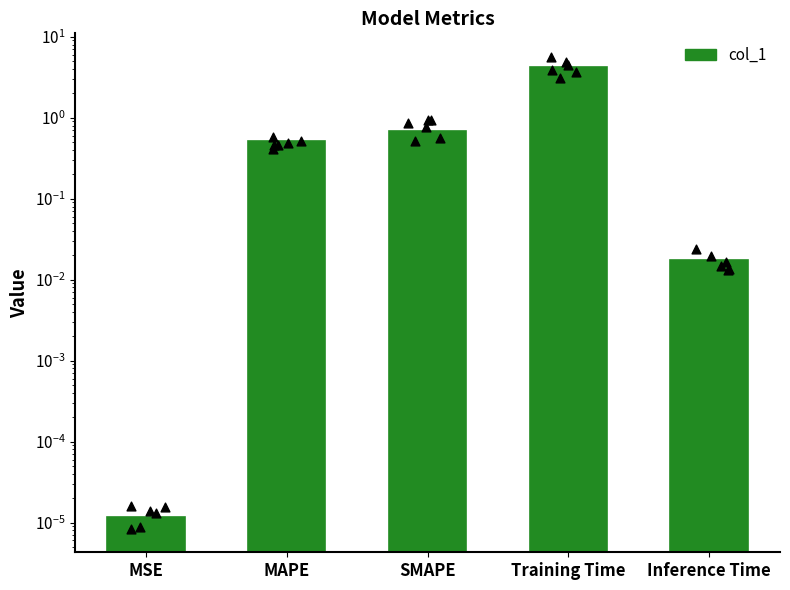

What is the change in value from MAPE to SMAPE?

+0.2